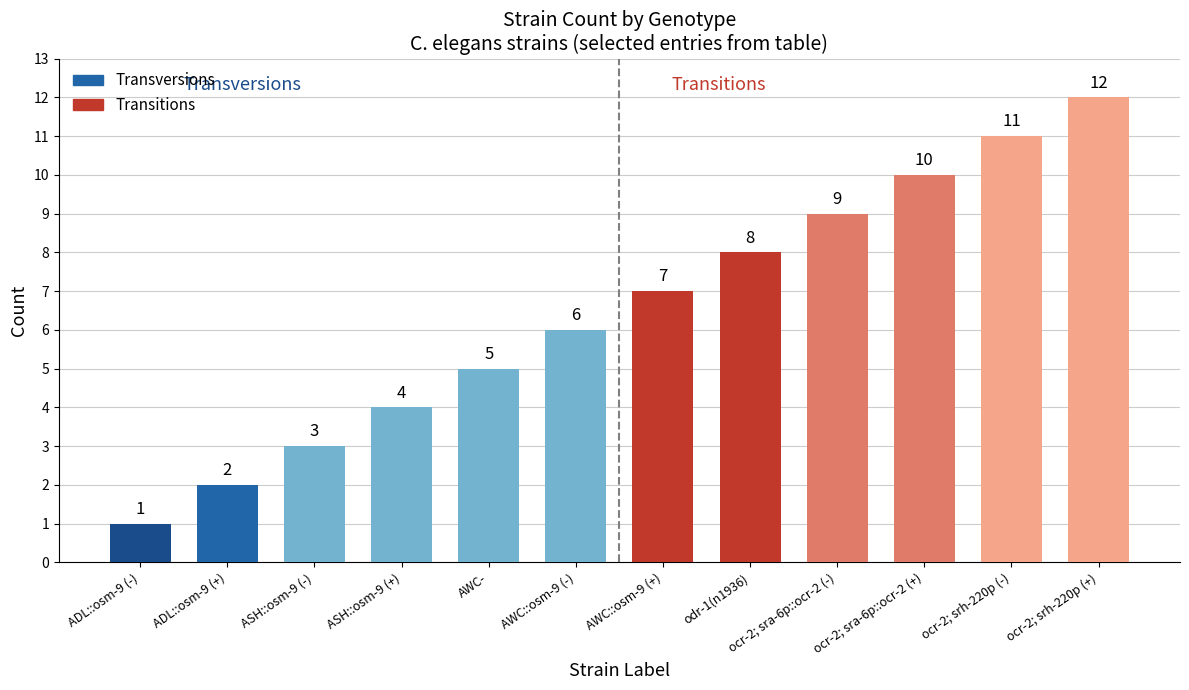

Rank the categories by value from lowest to highest.

ADL::osm-9 (-), ADL::osm-9 (+), ASH::osm-9 (-), ASH::osm-9 (+), AWC-, AWC::osm-9 (-), AWC::osm-9 (+), odr-1(n1936), ocr-2; sra-6p::ocr-2 (-), ocr-2; sra-6p::ocr-2 (+), ocr-2; srh-220p (-), ocr-2; srh-220p (+)